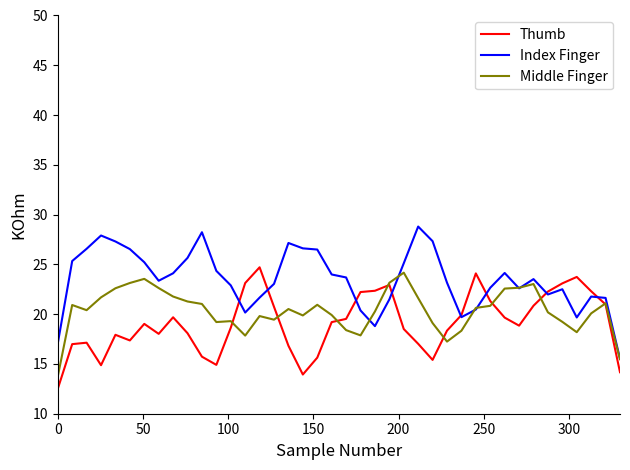

Rank the series by their average value, from lowest to highest.

Thumb, Middle Finger, Index Finger